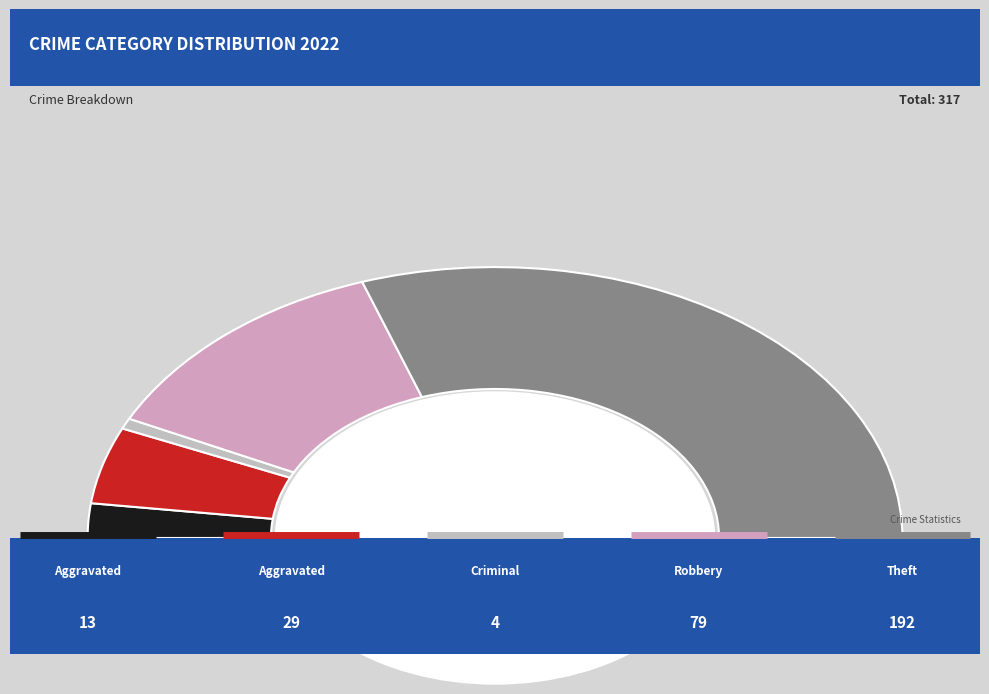

Which category has the biggest portion of the pie?

Theft